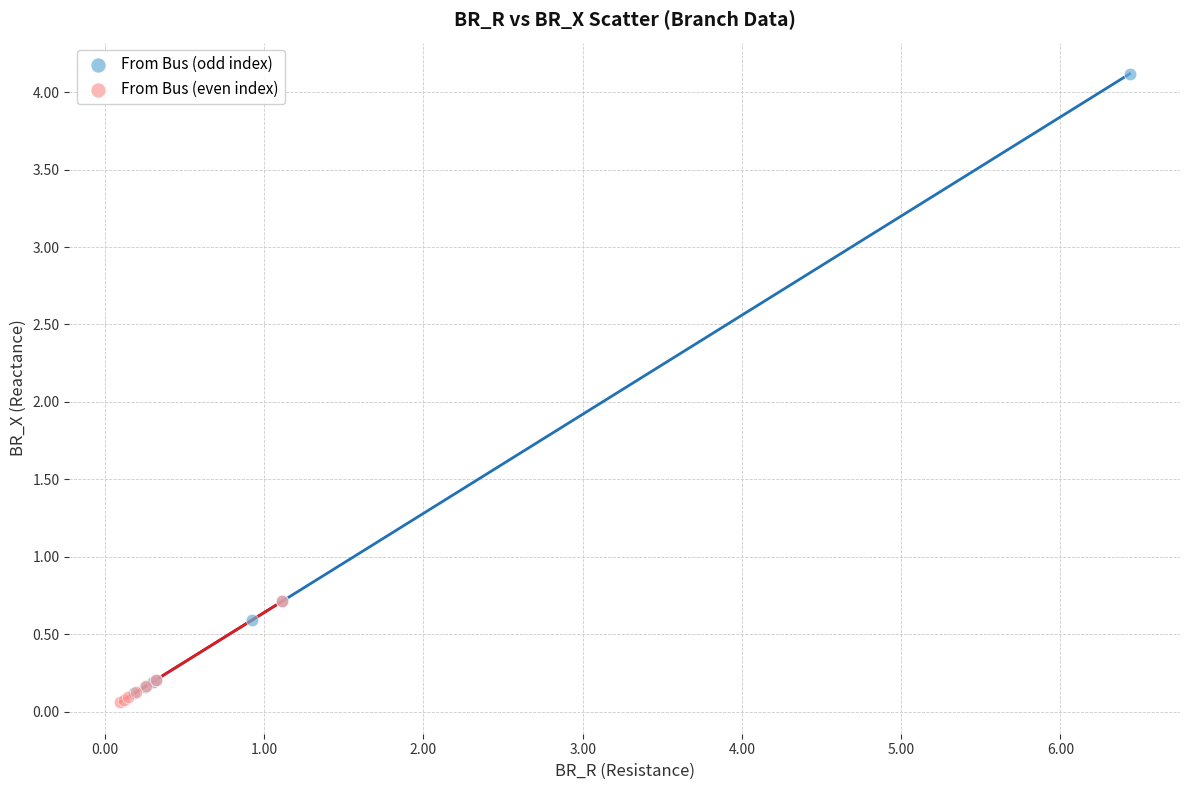

Which series contains the highest Y value?

From Bus (odd index)